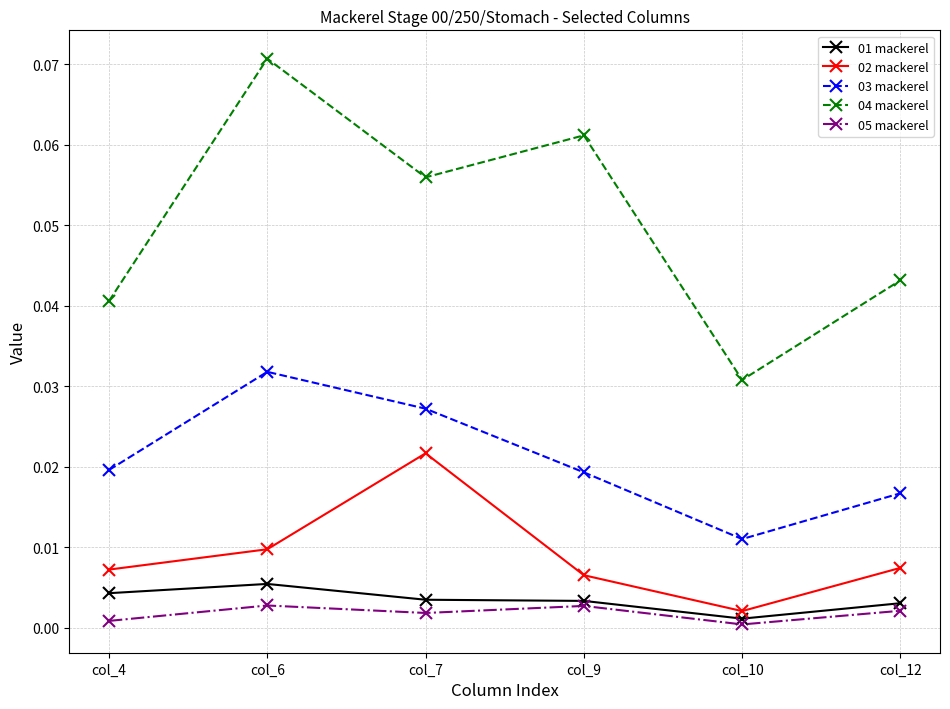

At which category is the sum across all series the highest?

col_6